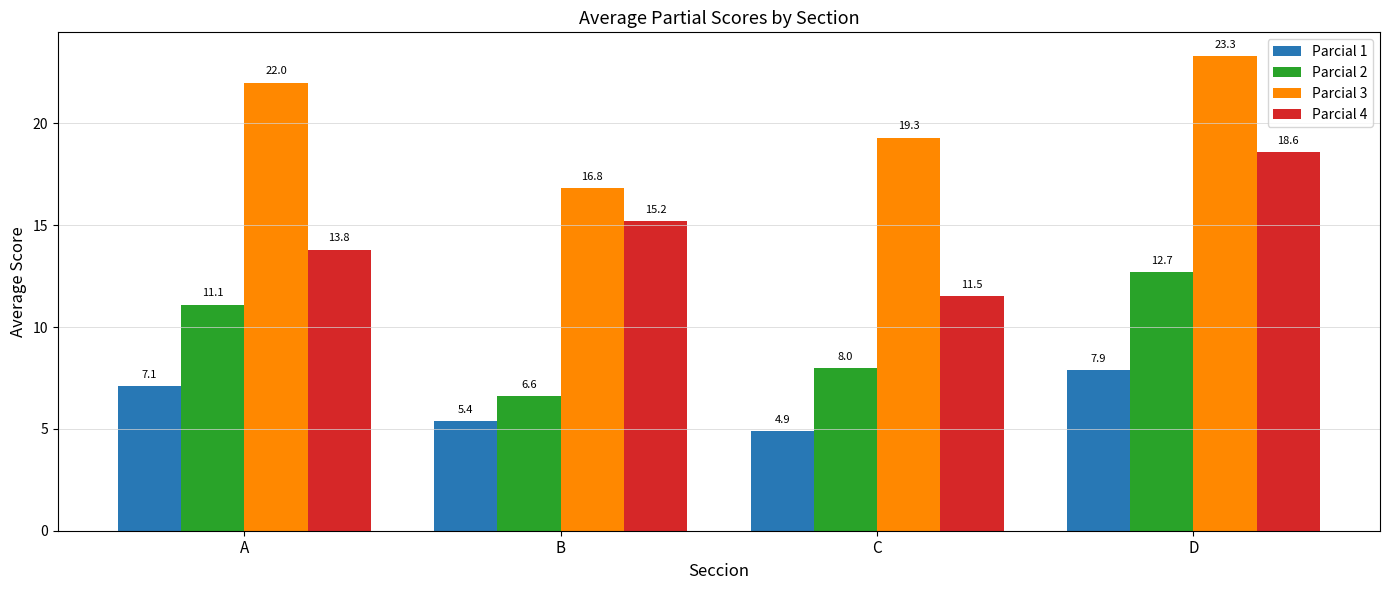

What is the difference between the highest and lowest values at B?

11.4